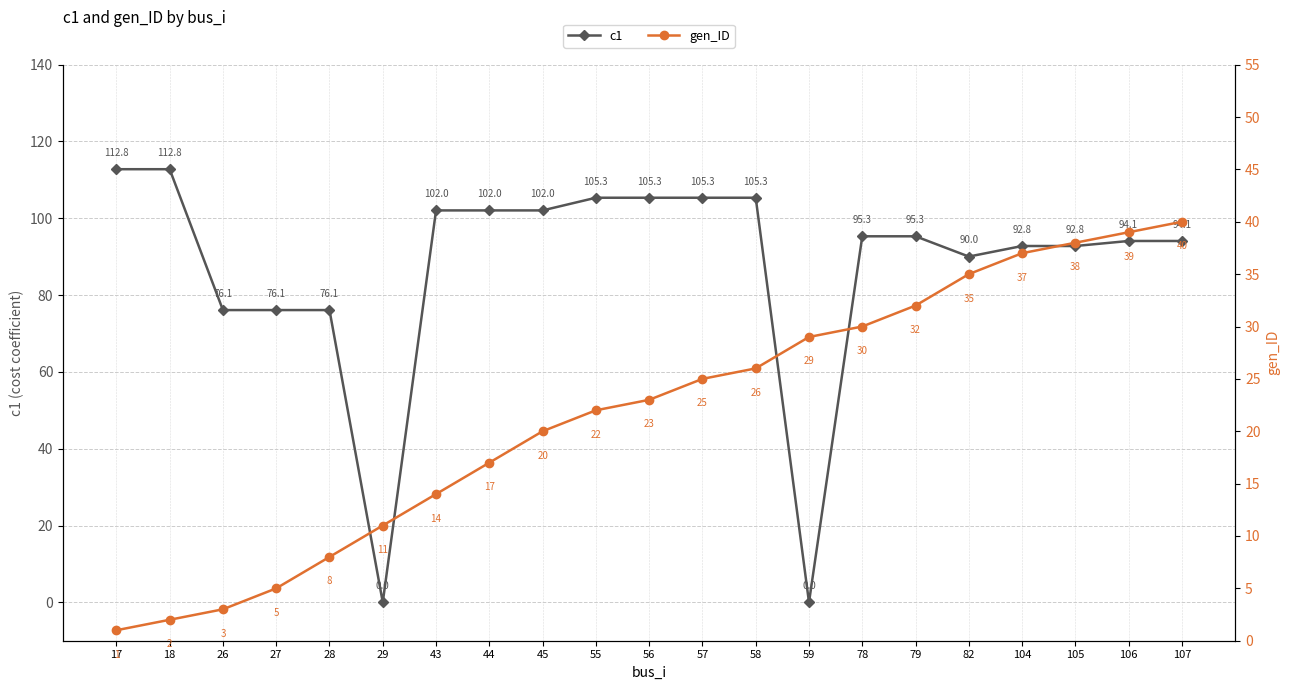

List the labels in order of c1 value, smallest first.

29, 59, 26, 27, 28, 82, 104, 105, 106, 107, 78, 79, 43, 44, 45, 55, 56, 57, 58, 17, 18